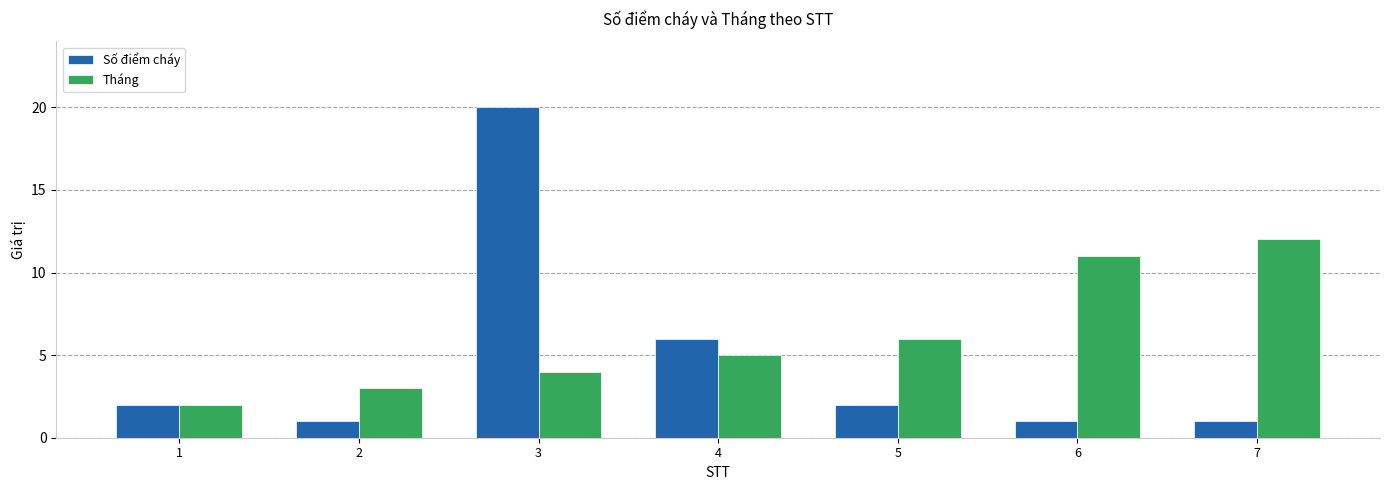

Read the Tháng value at 6, to the nearest 5.

10